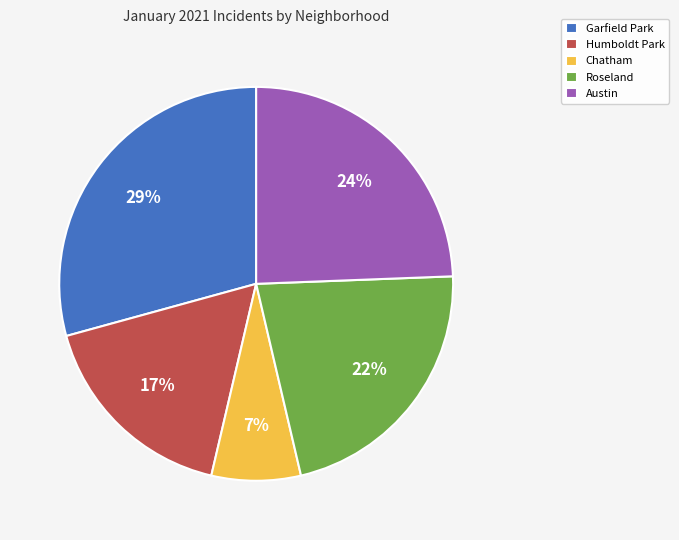

Is the sum of Humboldt Park and Roseland greater than half?

No